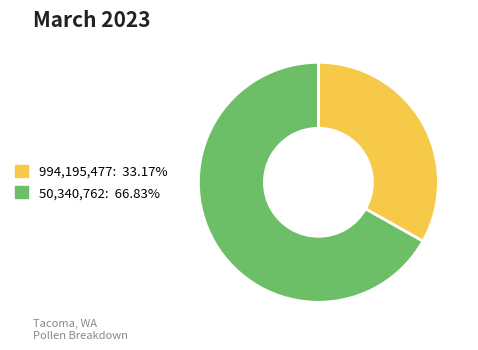

Is there a majority slice in this chart?

Yes